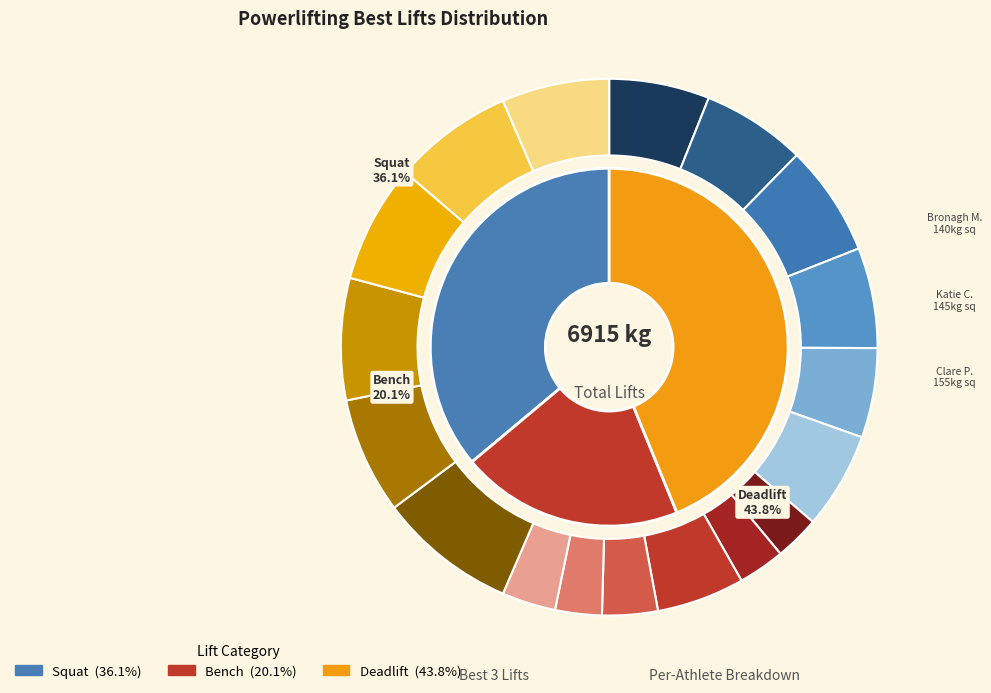

How many segments does this pie chart have?

20